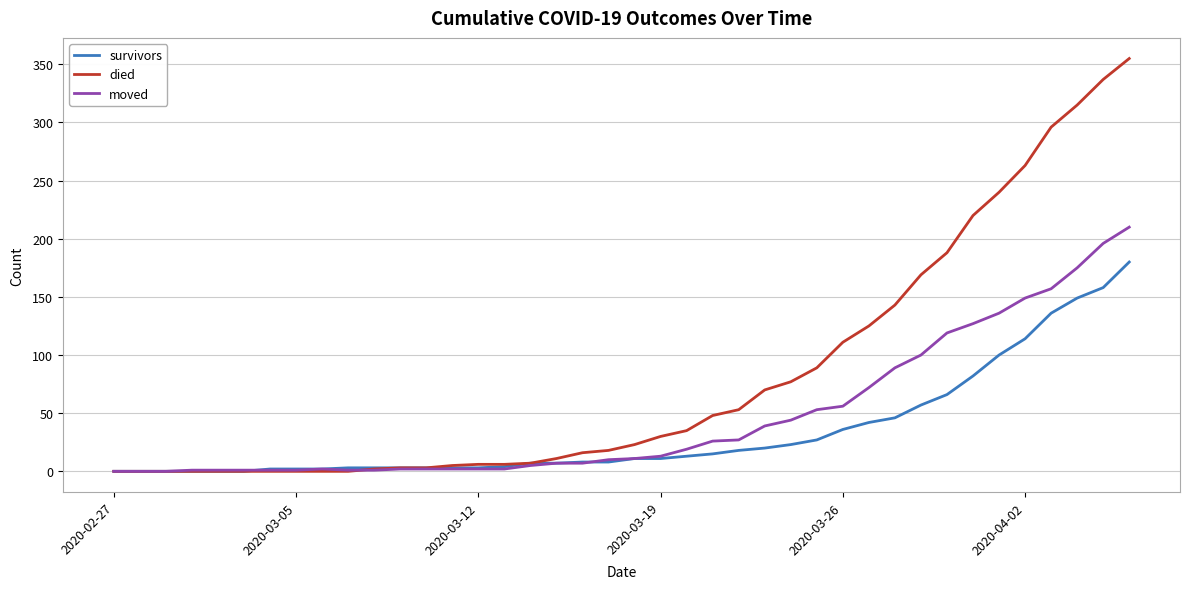

Which series has the largest range (max minus min)?

died